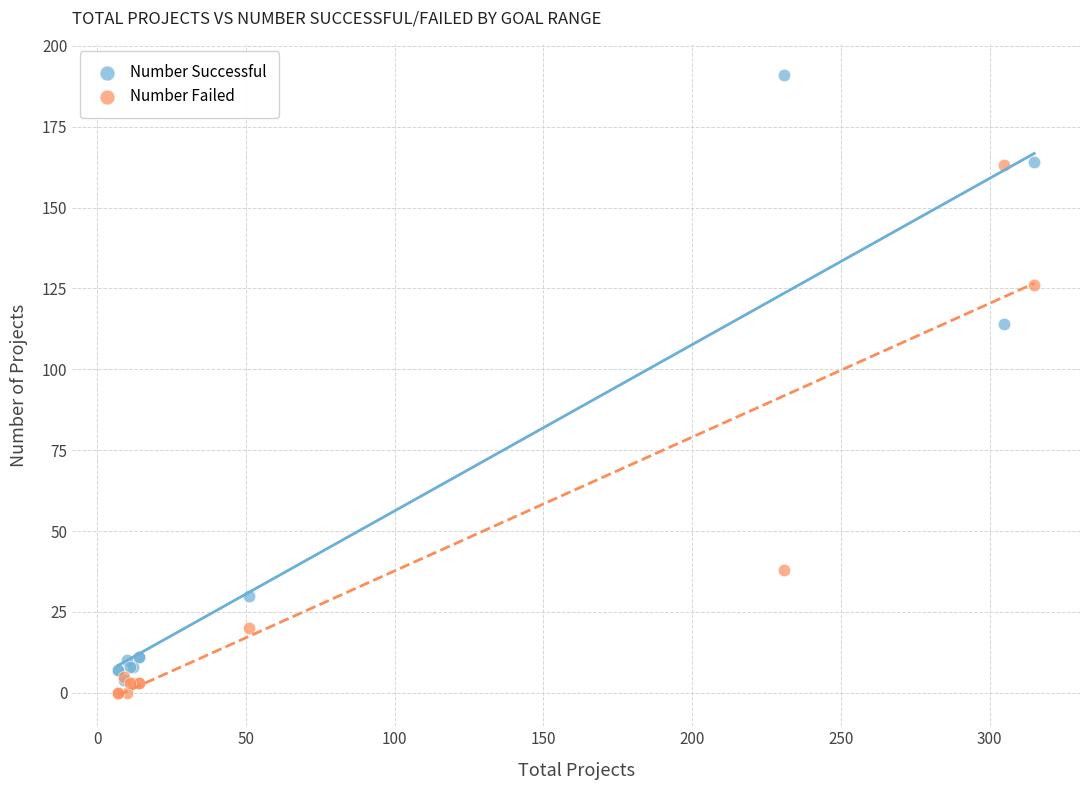

In the Number Successful series, what Y value is closest to 97?

114